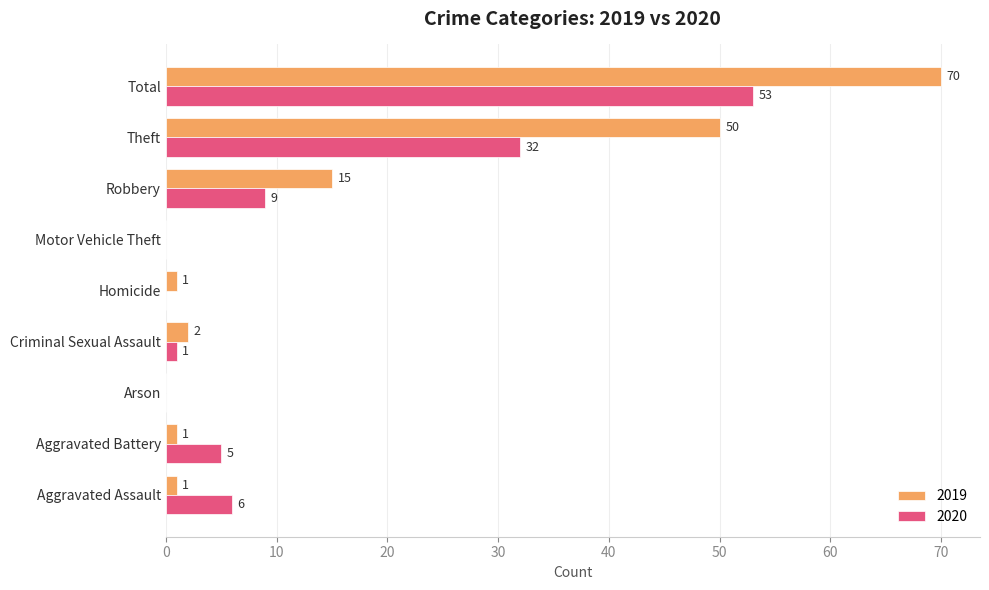

Between Motor Vehicle Theft and Theft, which series saw the biggest shift?

2019